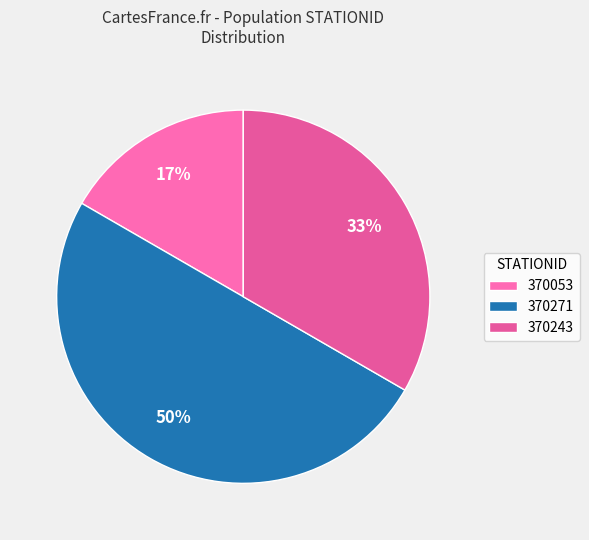

Is there a majority slice in this chart?

No